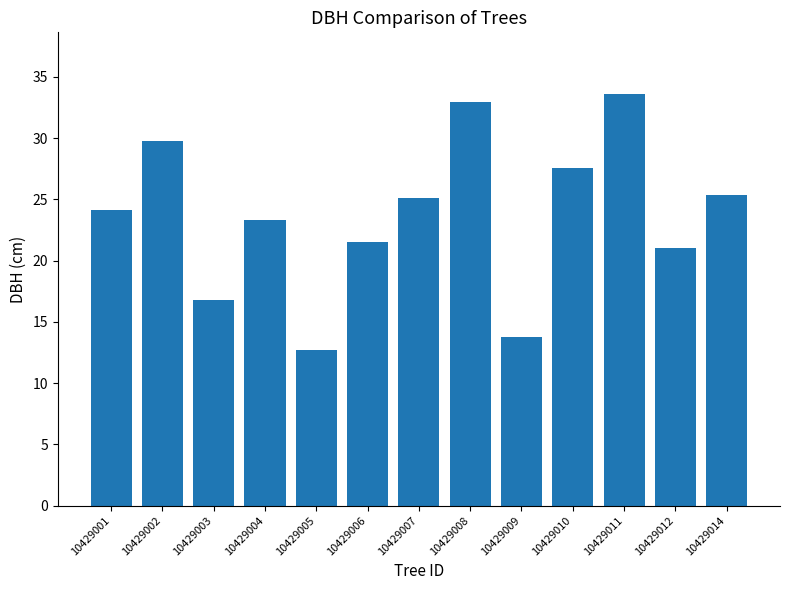

What is the difference between the values at 10429014 and 10429005?

12.7